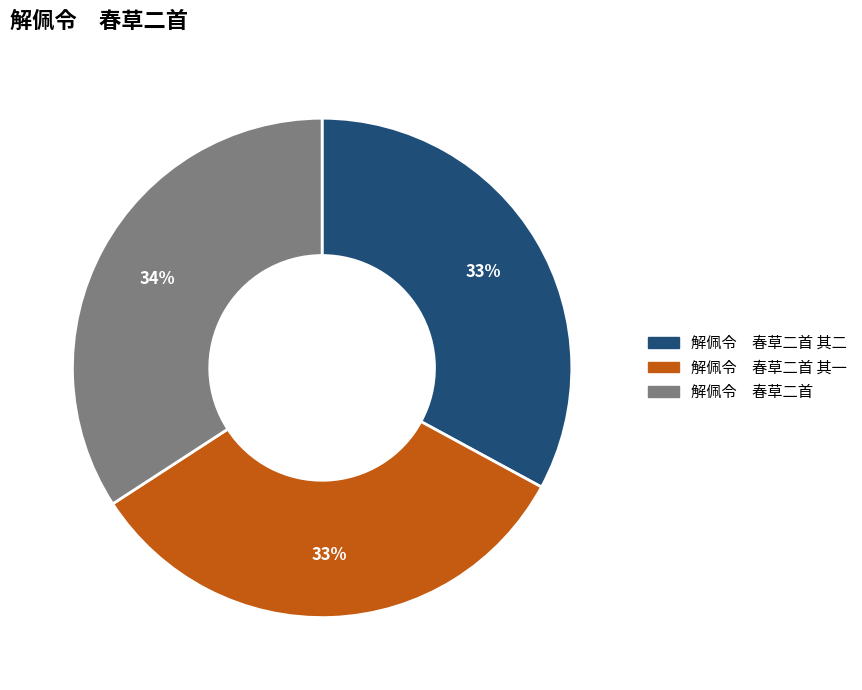

To the nearest percent, what is the difference between the largest and smallest slice percentages?

1%